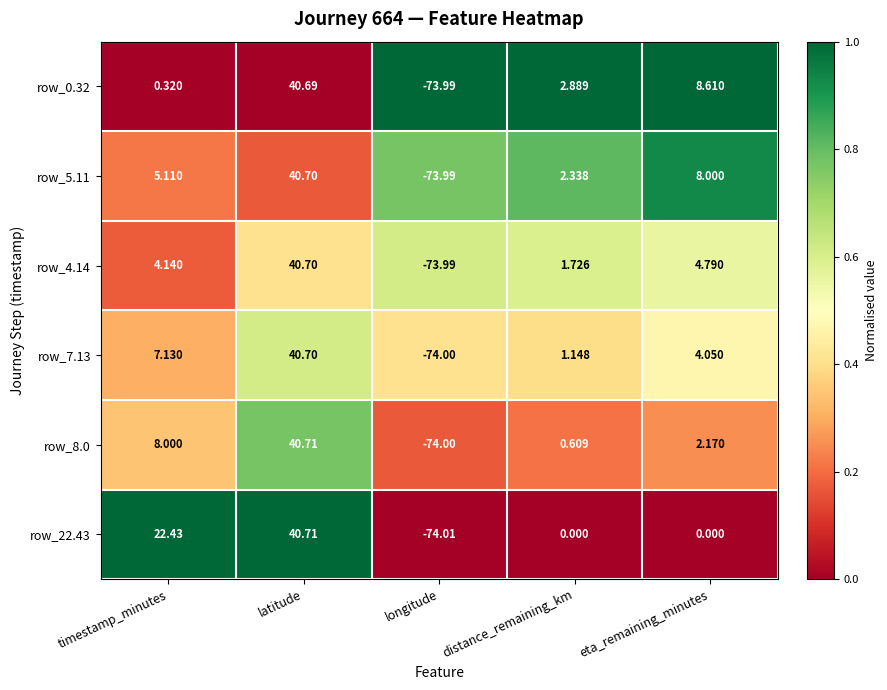

Which label corresponds to the smallest value in the chart?

longitude